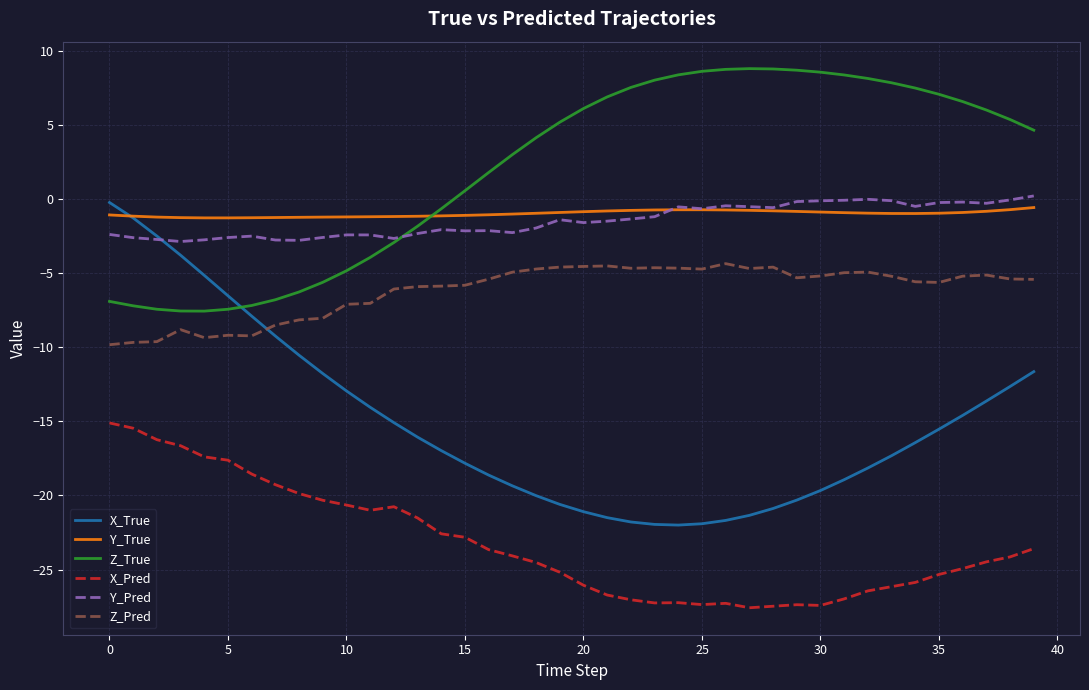

Which series has the largest total across all categories?

Z_True